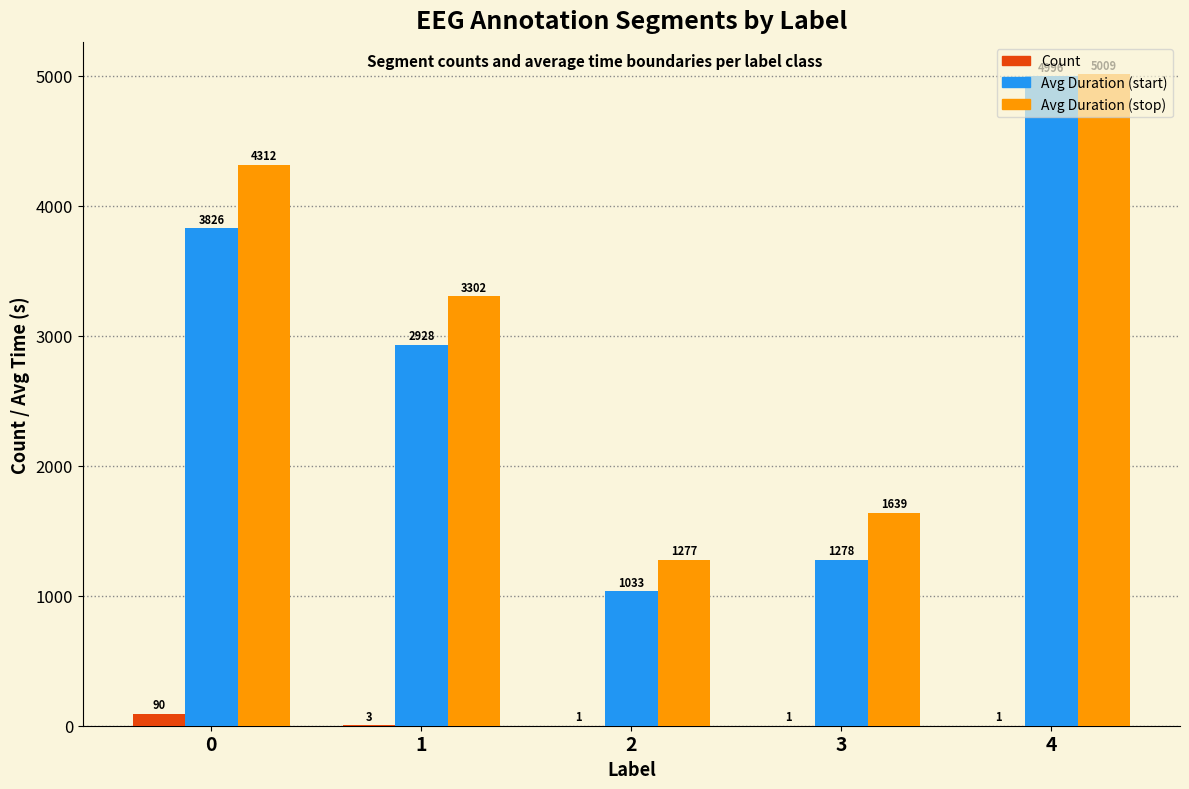

What is the greatest value displayed?

5009.0